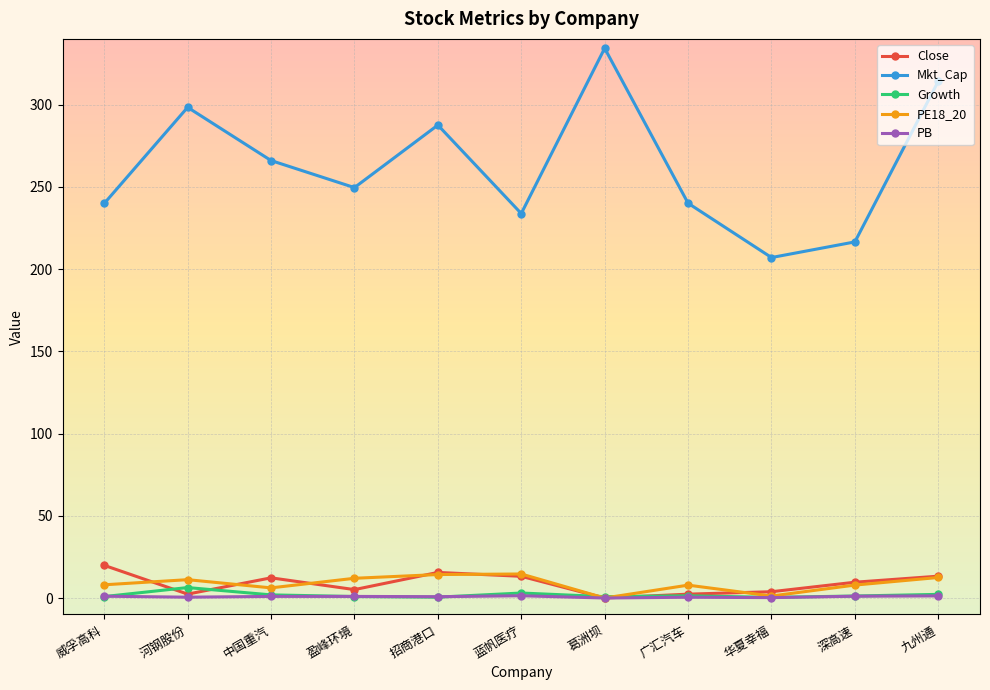

Which category has the highest value in the Close series?

威孚高科